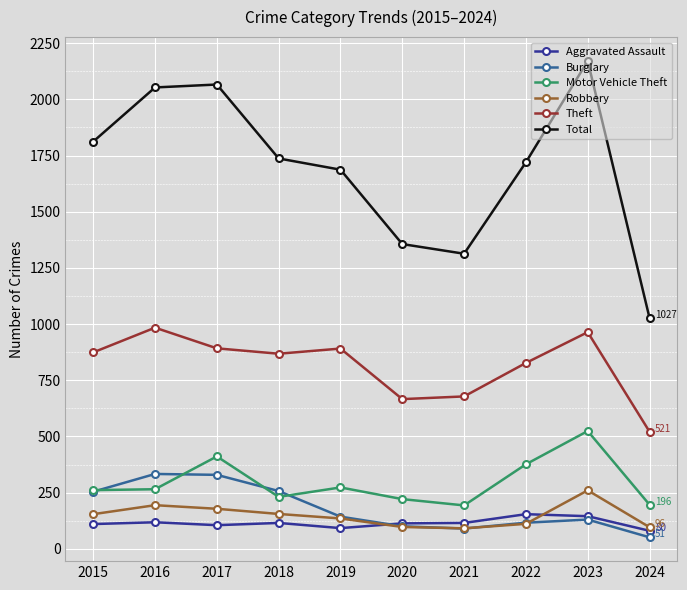

What is the value of the Burglary point at the 1st from the left?

254